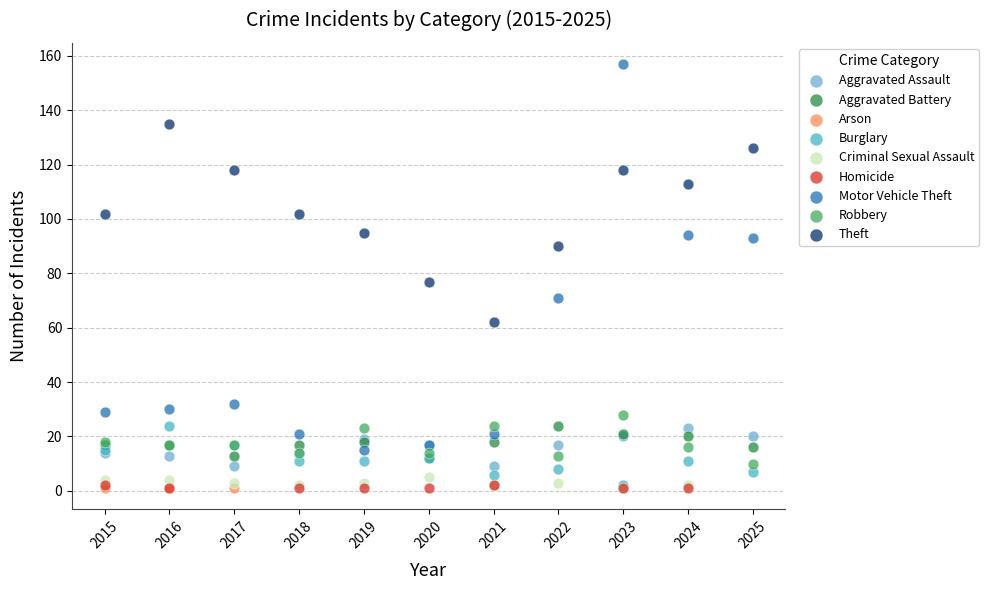

Which series has the largest Y range (max minus min)?

Motor Vehicle Theft